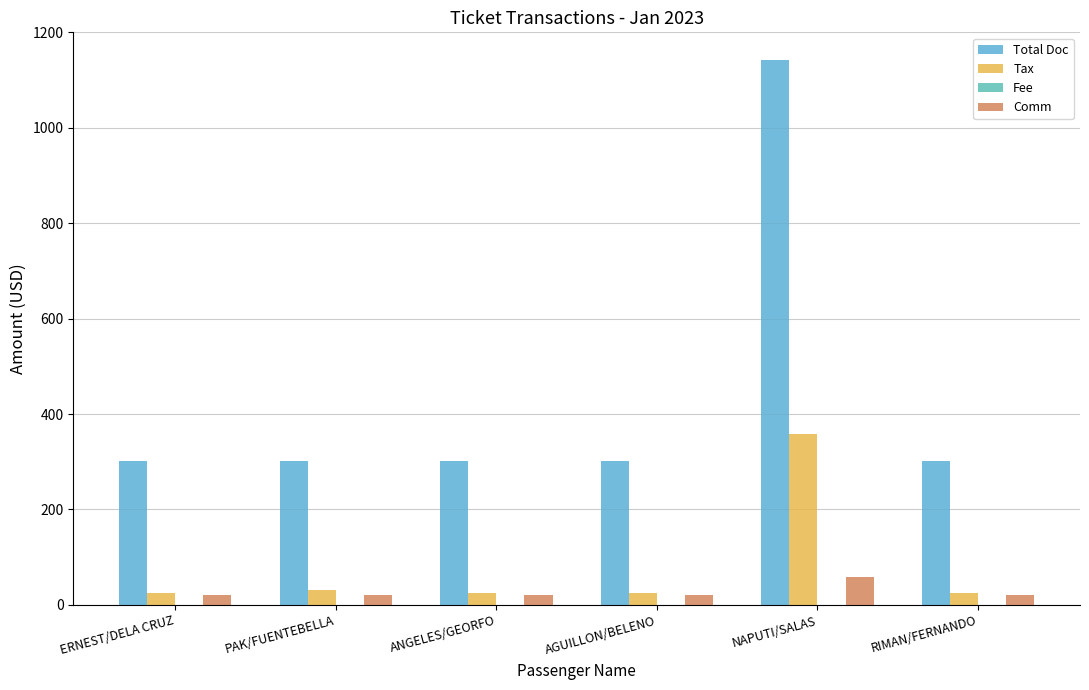

At which category is the sum across all series the highest?

NAPUTI/SALAS